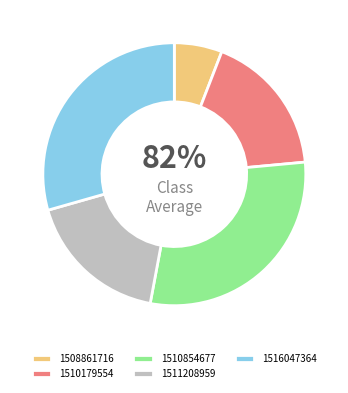

How many segments does this pie chart have?

5